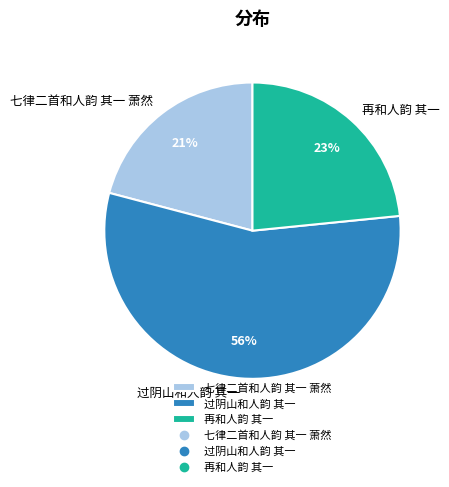

Which category accounts for the majority?

过阴山和人韵 其一